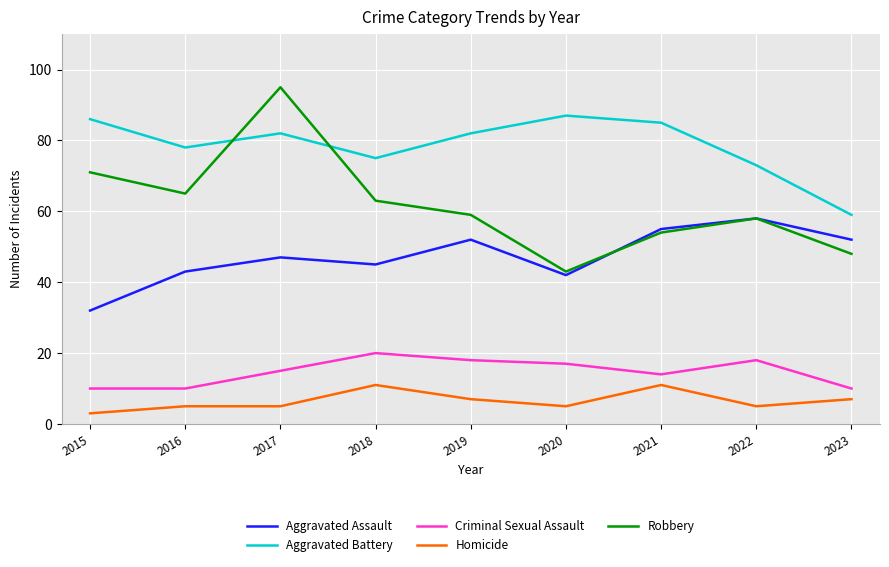

What value does the Aggravated Battery series have at 2020?

87